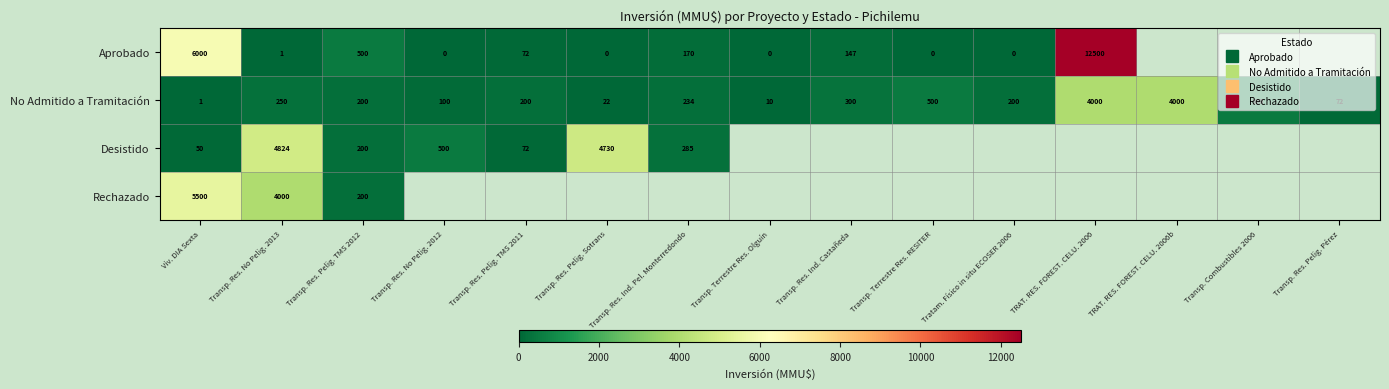

Is the value of No Admitido a Tramitación at Transp. Res. No Pelig. 2012 greater than the value of Aprobado at Transp. Terrestre Res. Olguín?

Yes